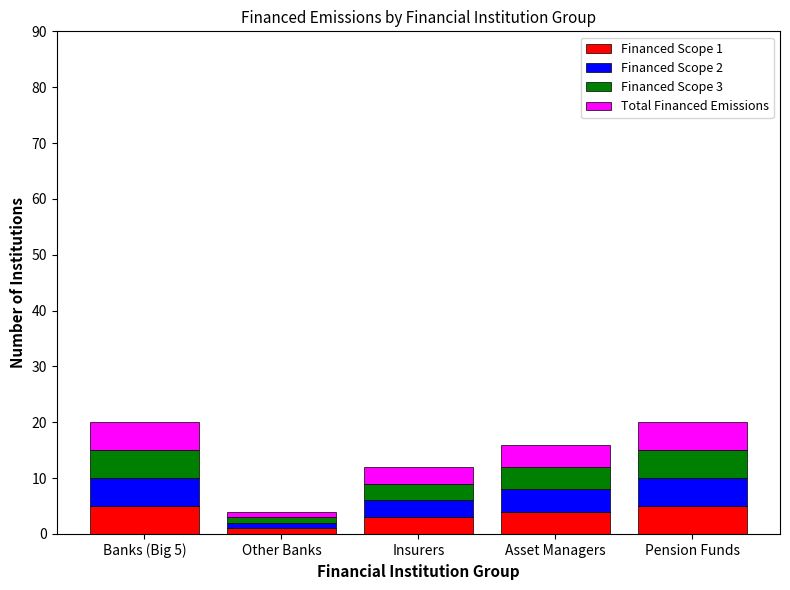

What is the total value across all series at Pension Funds?

20